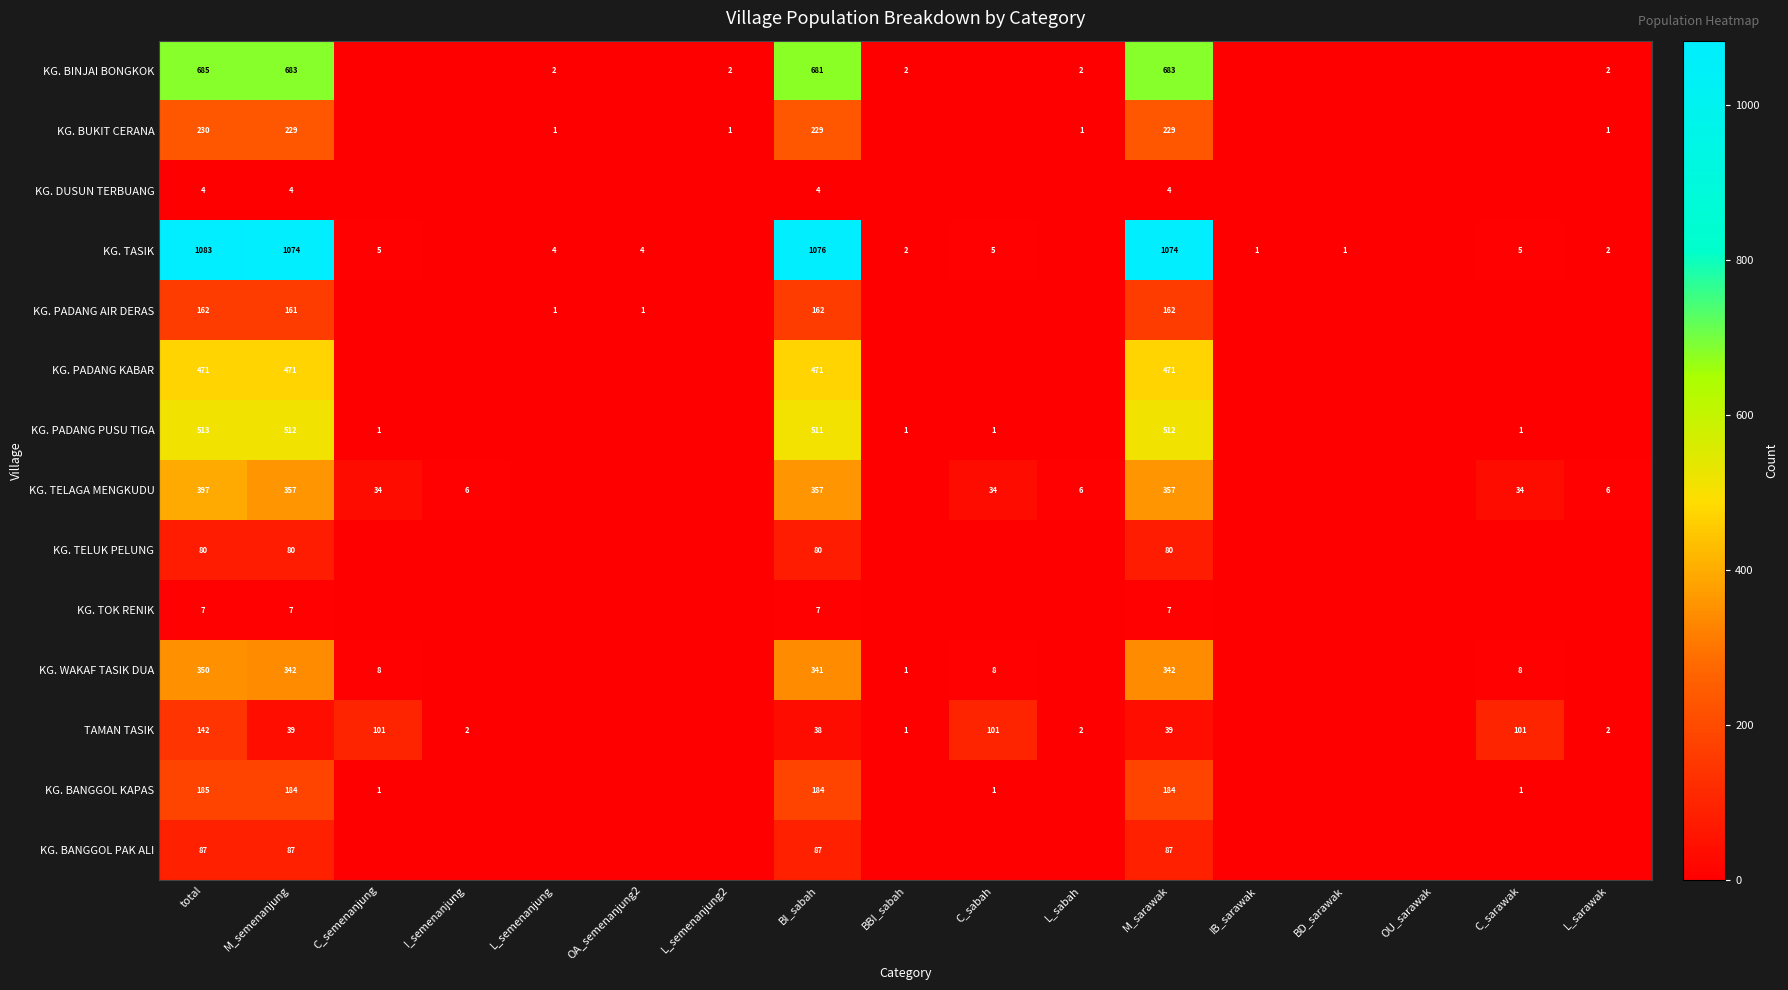

Which label corresponds to the smallest value in the chart?

C_semenanjung